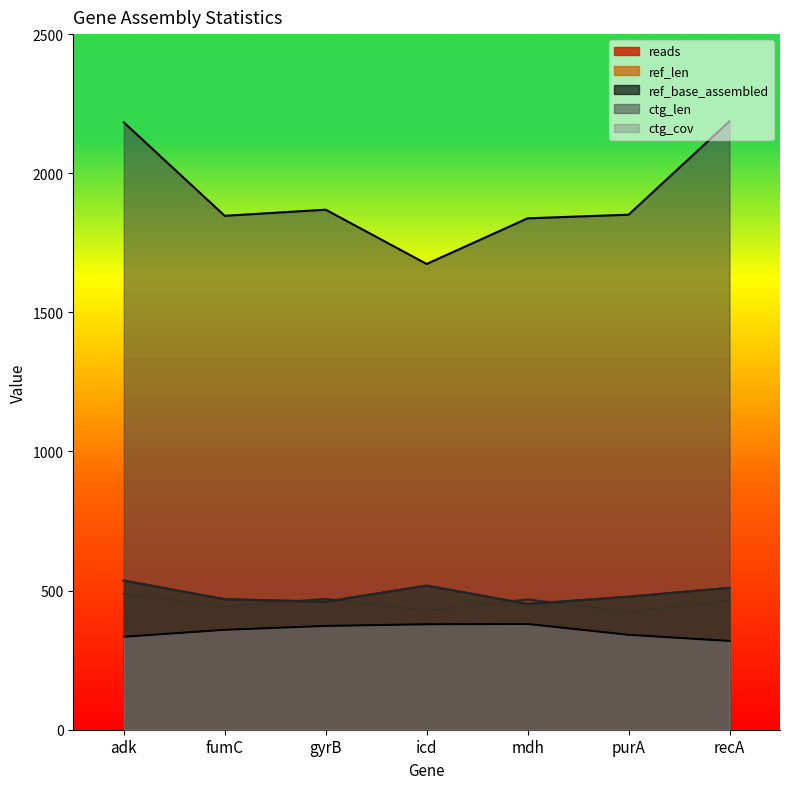

Reading left to right, list all the values displayed in this chart.

reads: adk=488	fumC=444	gyrB=470	icd=428	mdh=468	purA=424	recA=464
ref_len: adk=536	fumC=469	gyrB=460	icd=518	mdh=452	purA=478	recA=510
ref_base_assembled: adk=536	fumC=469	gyrB=460	icd=518	mdh=452	purA=478	recA=510
ctg_len: adk=2183	fumC=1847	gyrB=1869	icd=1674	mdh=1838	purA=1851	recA=2187
ctg_cov: adk=334	fumC=359	gyrB=373	icd=379	mdh=380	purA=341	recA=319